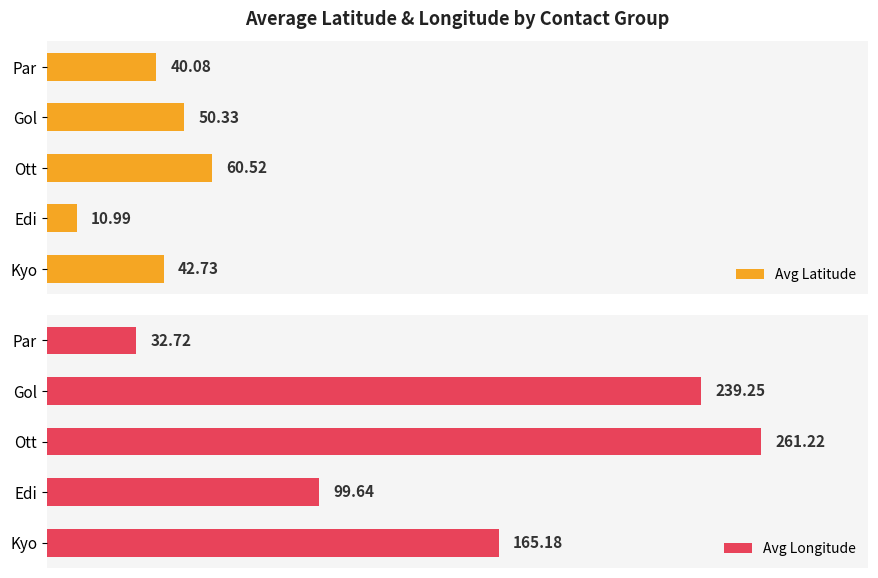

How many groups of bars are there?

5